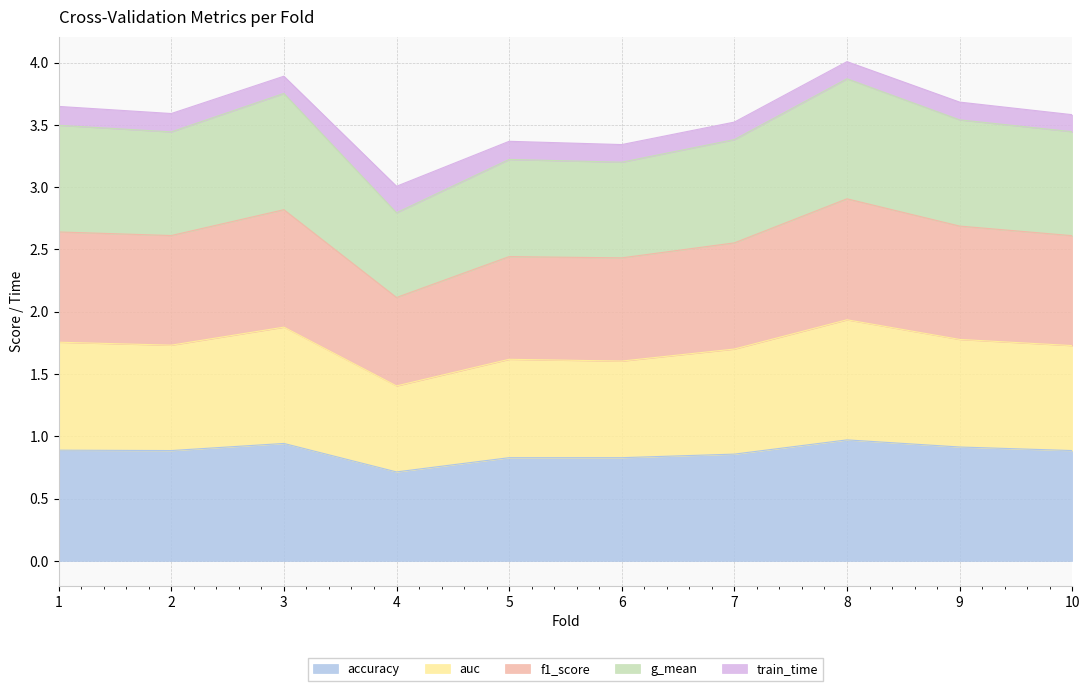

What is the total value across all series at 9?

3.7